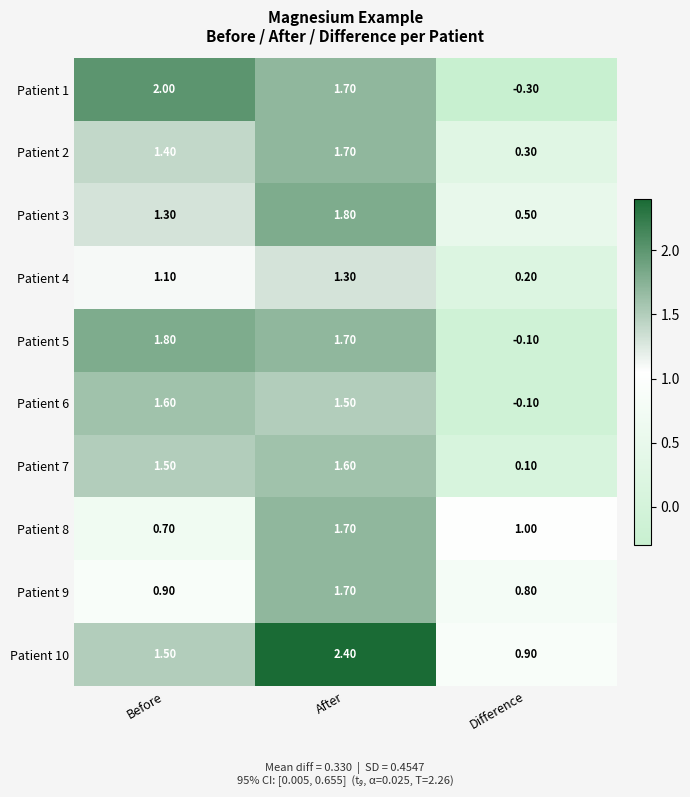

What is the spread (max minus min) of values at Difference?

1.3